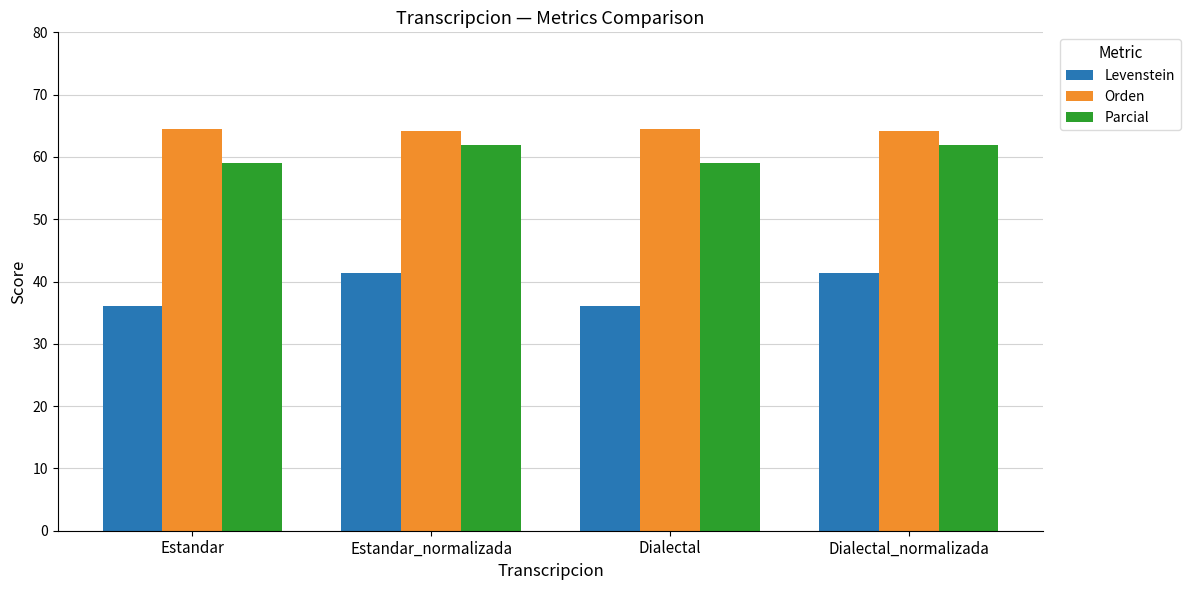

Reading right to left, extract all data points from this chart.

Levenstein: 41.4	36.0	41.4	36.0
Orden: 64.1	64.5	64.1	64.5
Parcial: 62.0	58.9	62.0	58.9